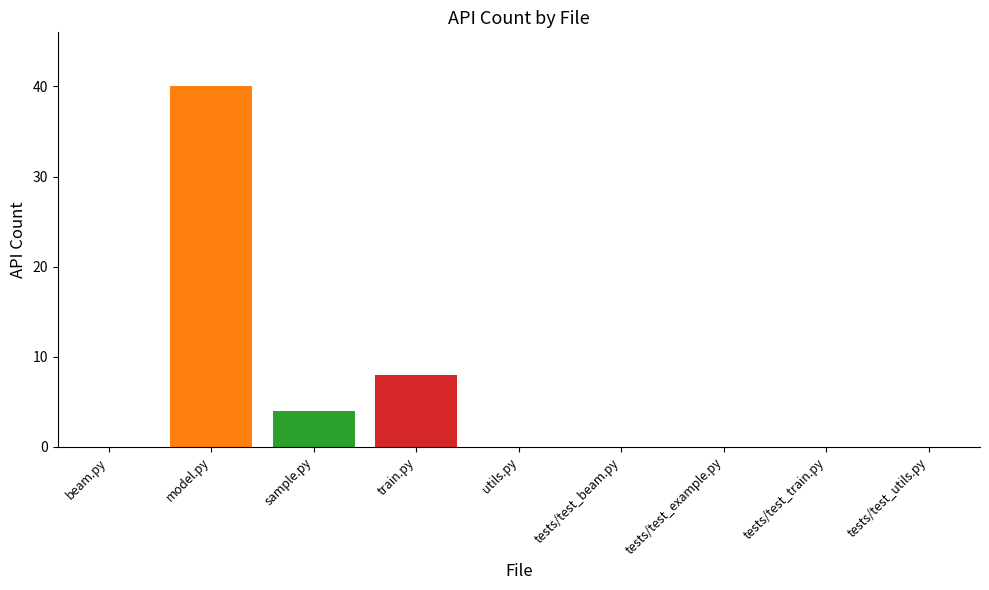

What is the greatest value displayed?

40